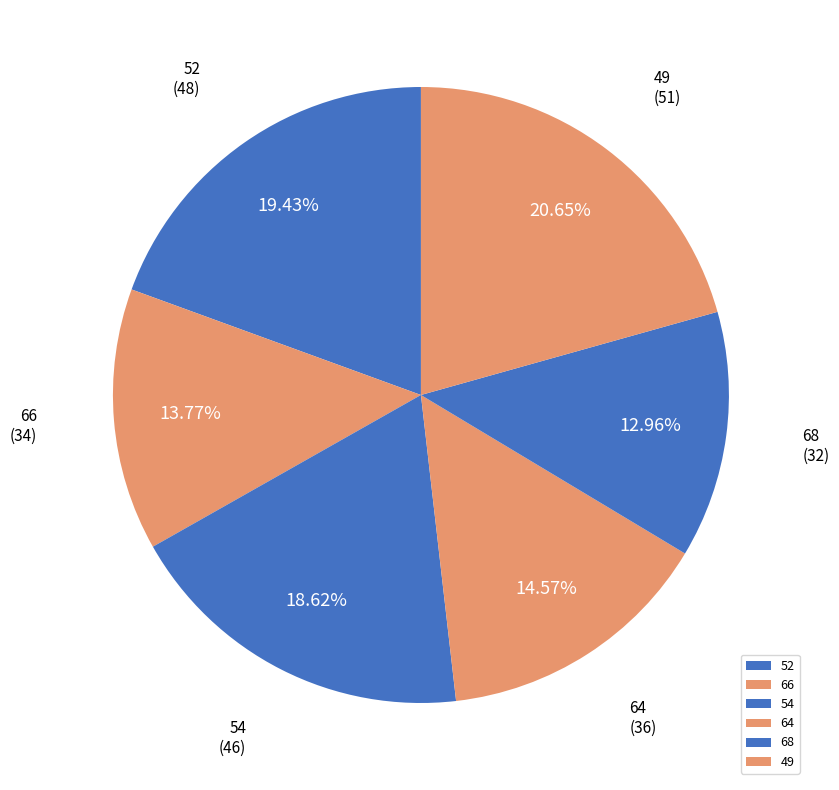

Rank the categories by value from highest to lowest.

49, 52, 54, 64, 66, 68